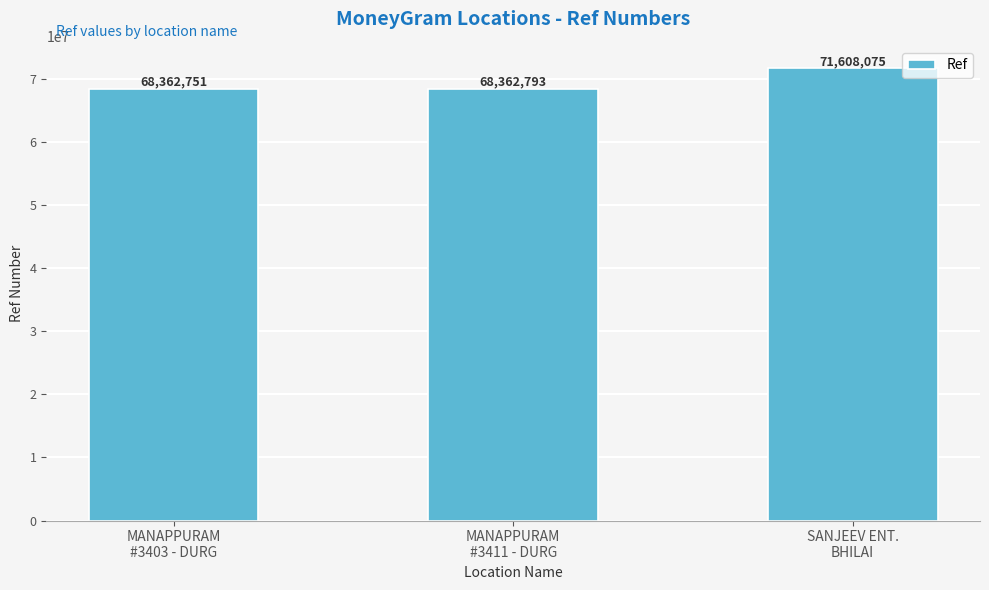

Which label corresponds to the largest value in the chart?

SANJEEV ENT.
BHILAI